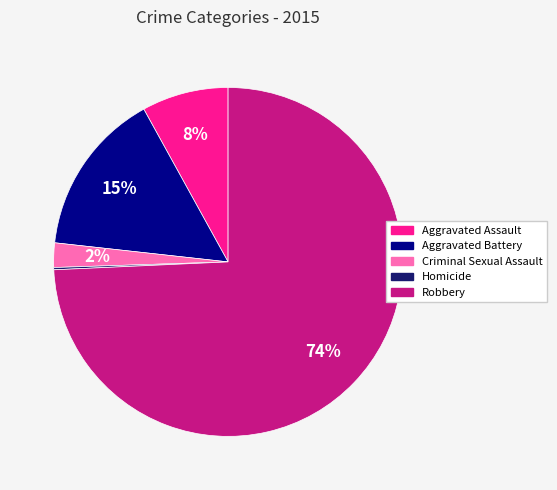

Between Aggravated Assault and Robbery, which is larger?

Robbery